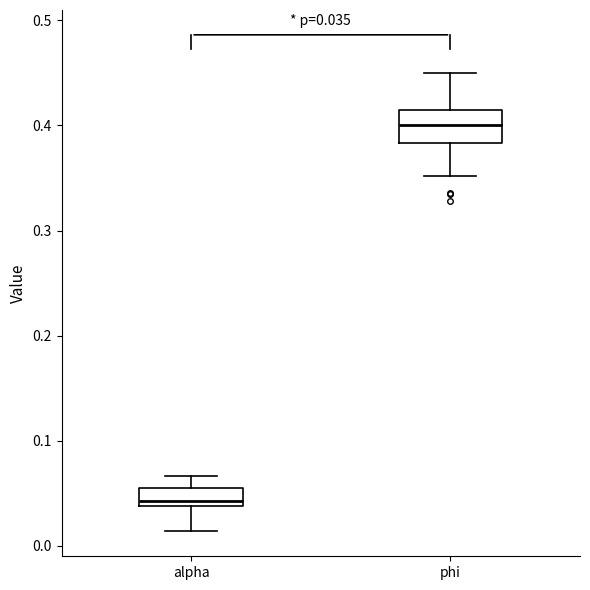

Which box has the highest median line?

phi